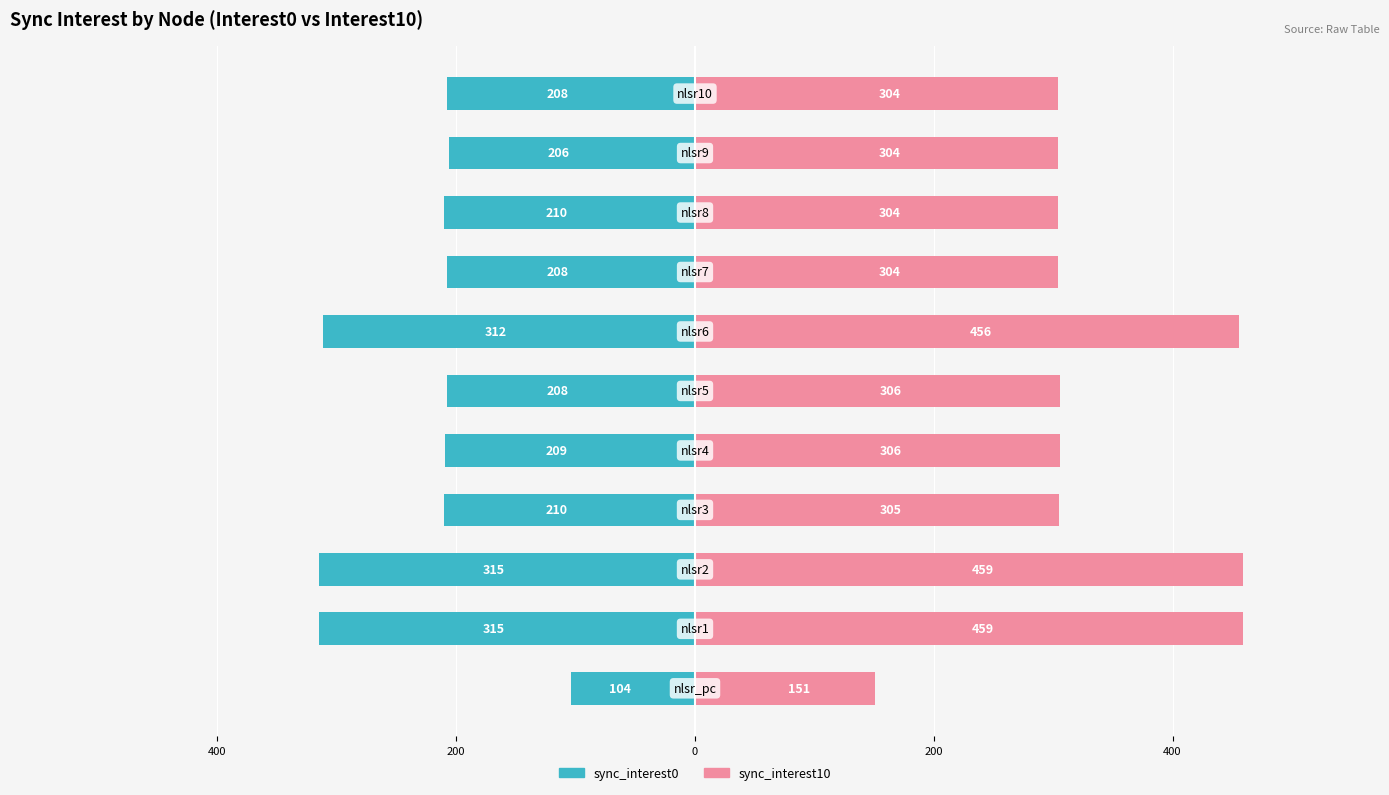

Reading right to left, list all the values displayed in this chart.

sync_interest0: -208	-206	-210	-208	-312	-208	-209	-210	-315	-315	-104
sync_interest10: 304	304	304	304	456	306	306	305	459	459	151